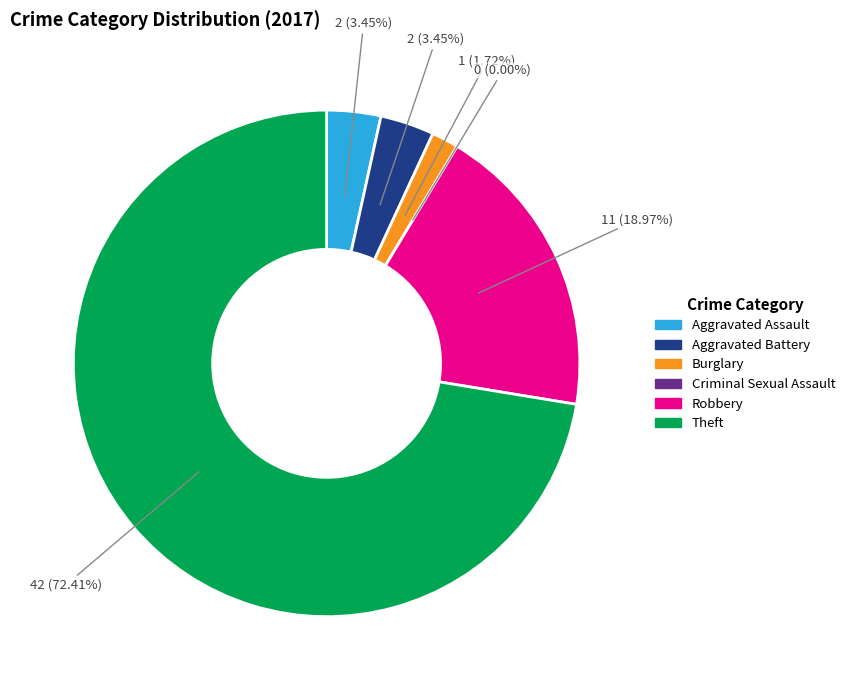

How many slices are in this pie chart?

6